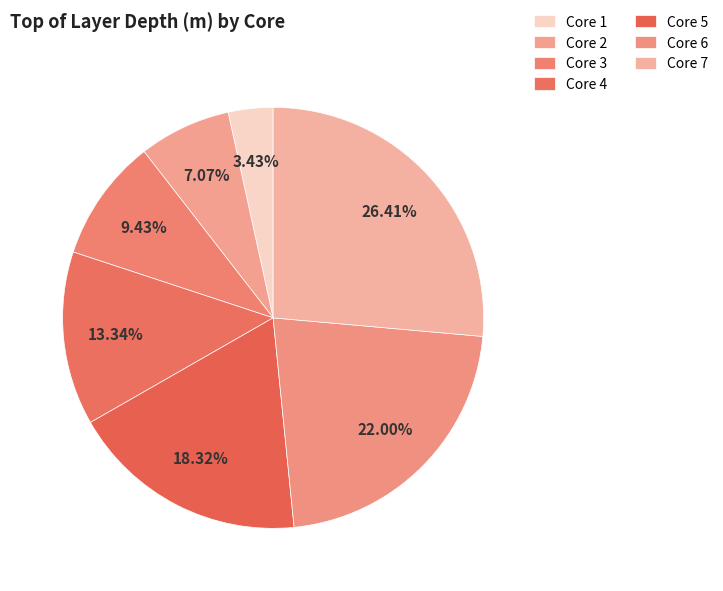

How many segments does this pie chart have?

7